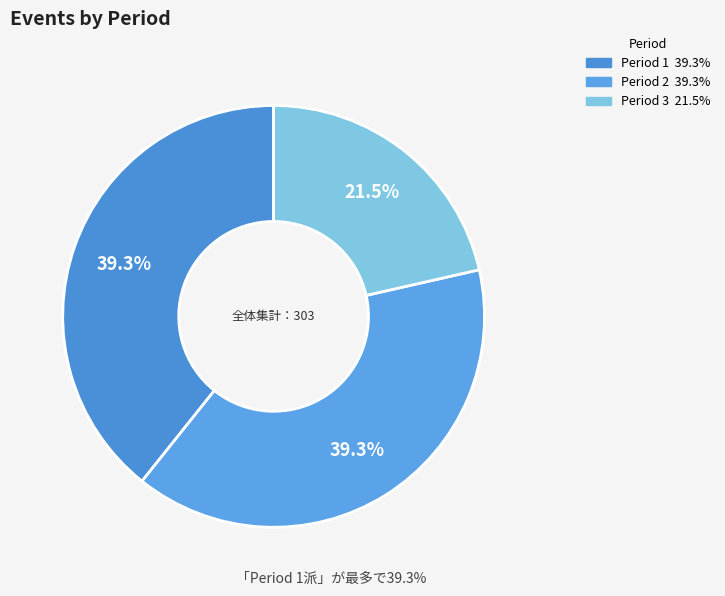

Rank the categories by value from highest to lowest.

Period 1, Period 2, Period 3